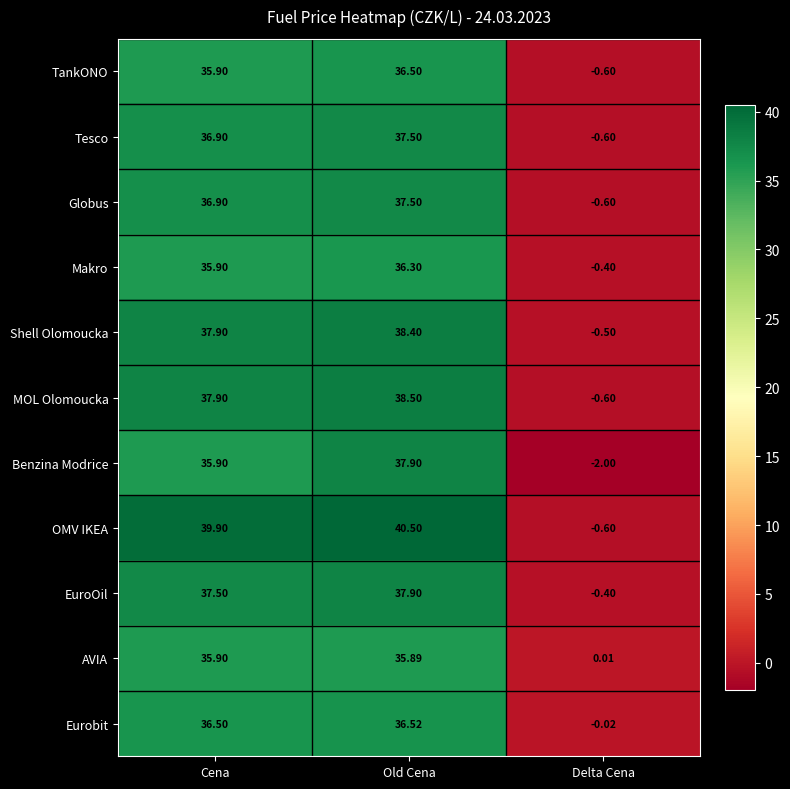

Where does the Benzina Modrice series first go above 35?

Cena